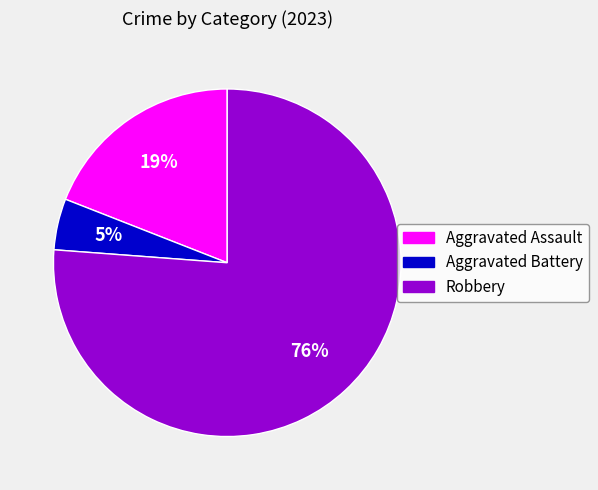

Combined, do Aggravated Assault and Aggravated Battery account for over 50%?

No